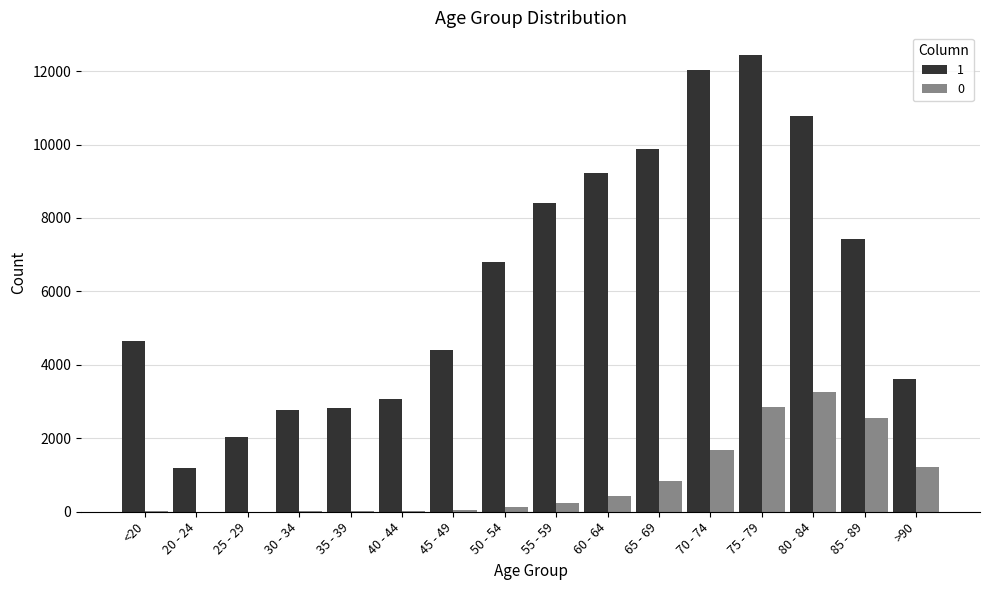

Which category has the highest value in the 1 series?

75 - 79